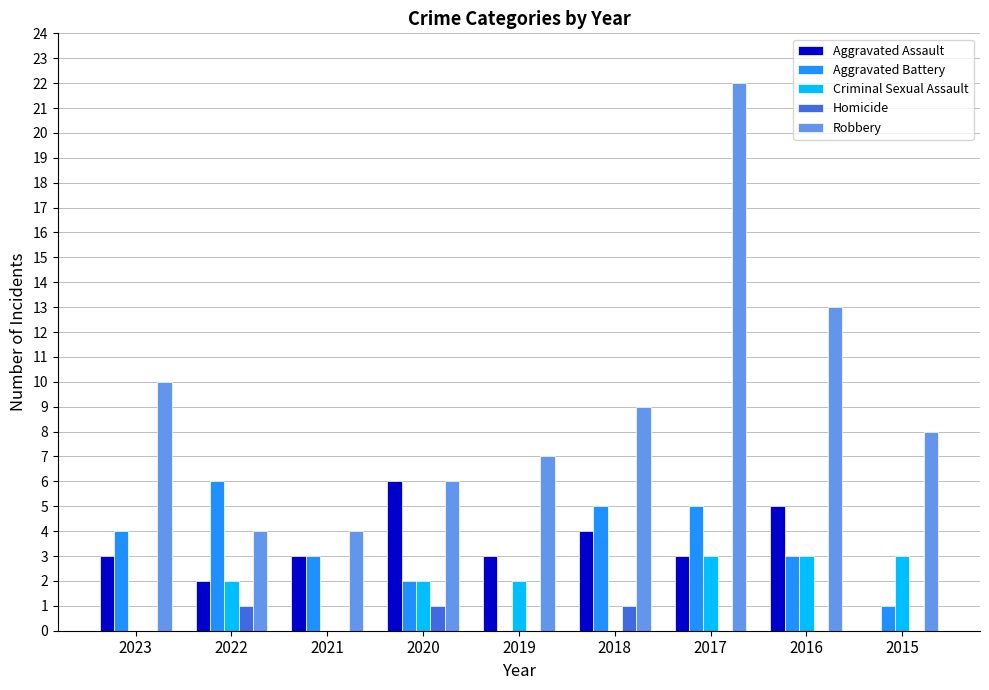

What is the total value across all series at 2017?

33